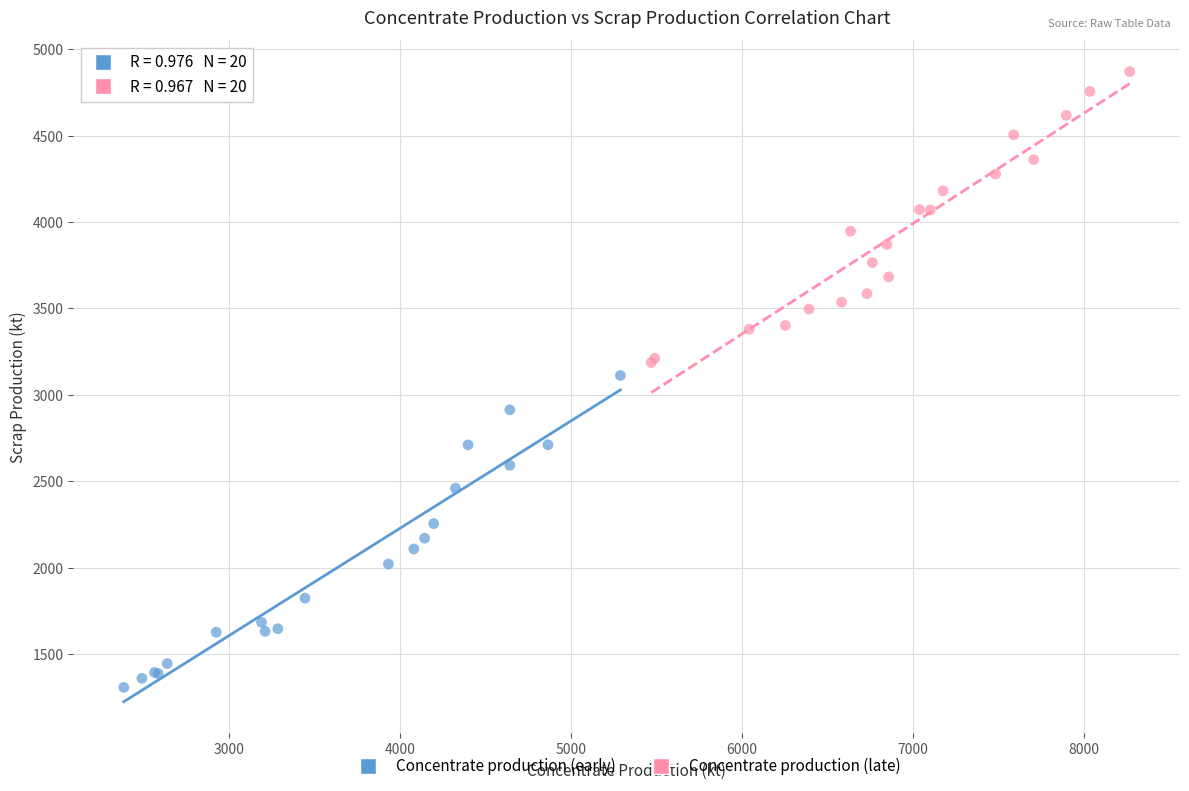

Which series has the largest Y range (max minus min)?

Concentrate production (early)